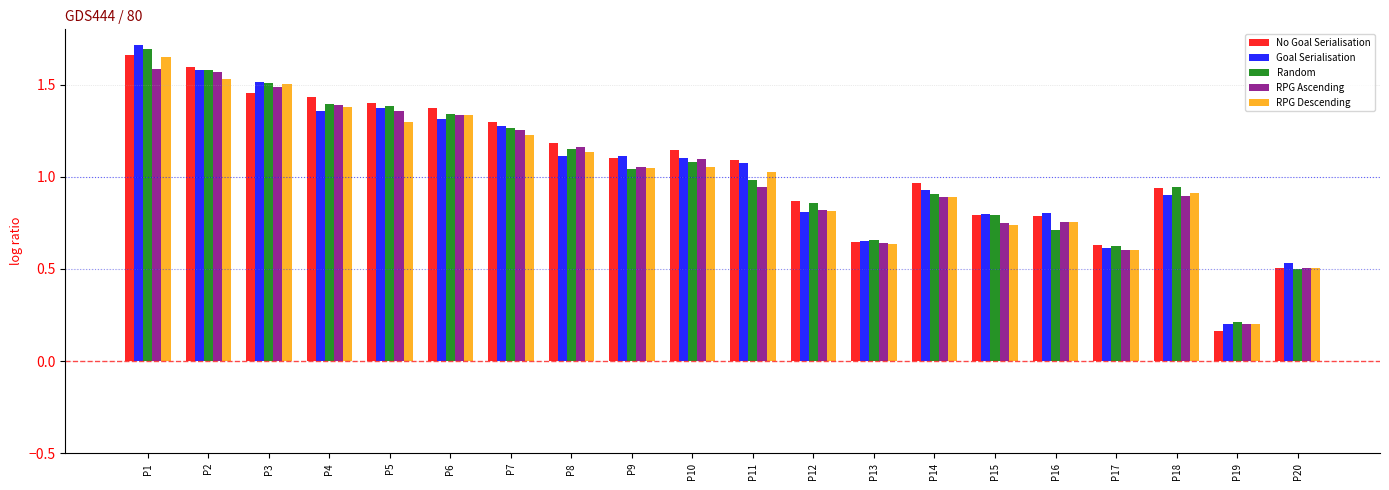

What is the sum of all RPG Descending values?

20.2